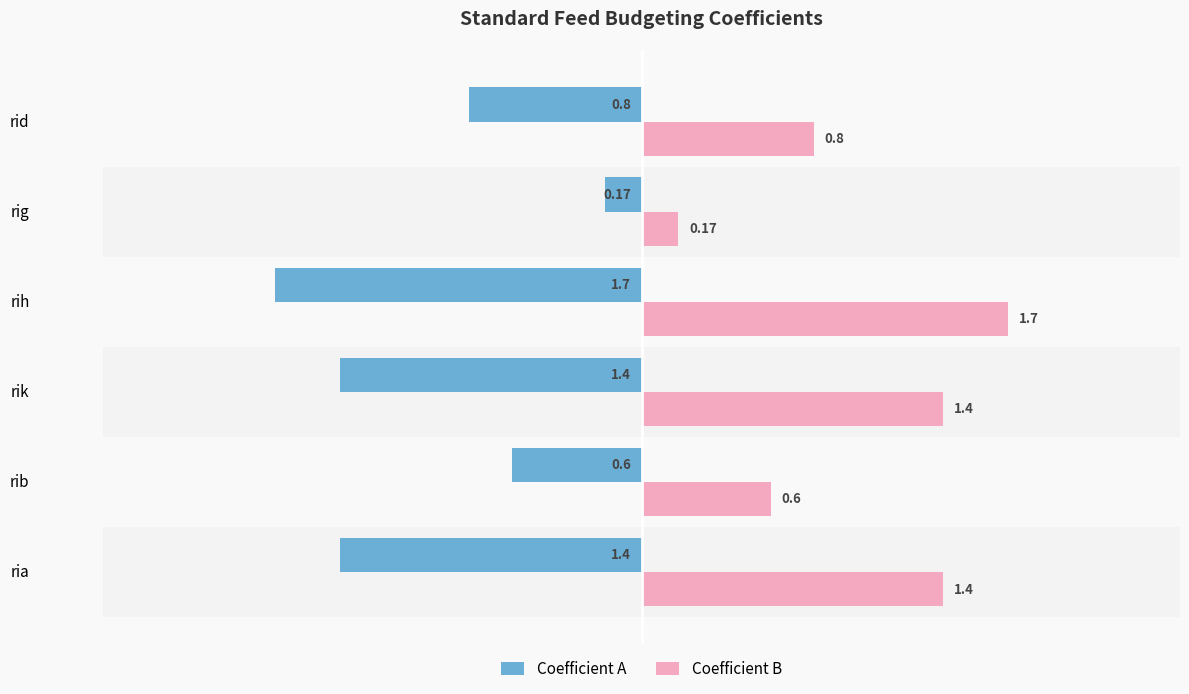

At which label does Coefficient B reach its peak?

rih